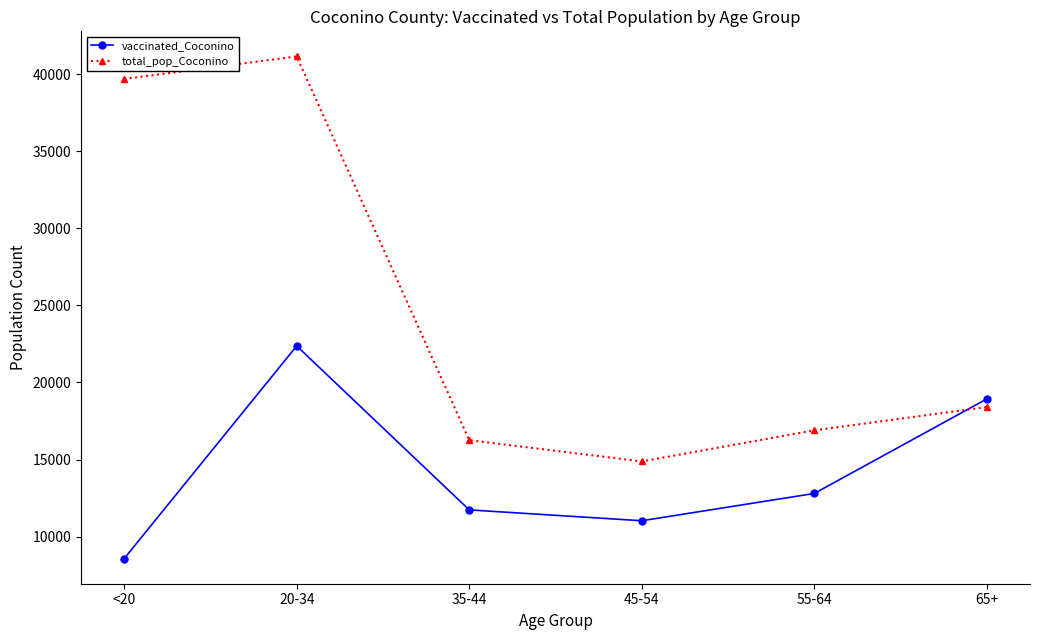

Reading left to right, transcribe all the data shown in this chart.

vaccinated_Coconino: <20=8580	20-34=22369	35-44=11739	45-54=11036	55-64=12805	65+=18936
total_pop_Coconino: <20=39684	20-34=41141	35-44=16261	45-54=14882	55-64=16899	65+=18408